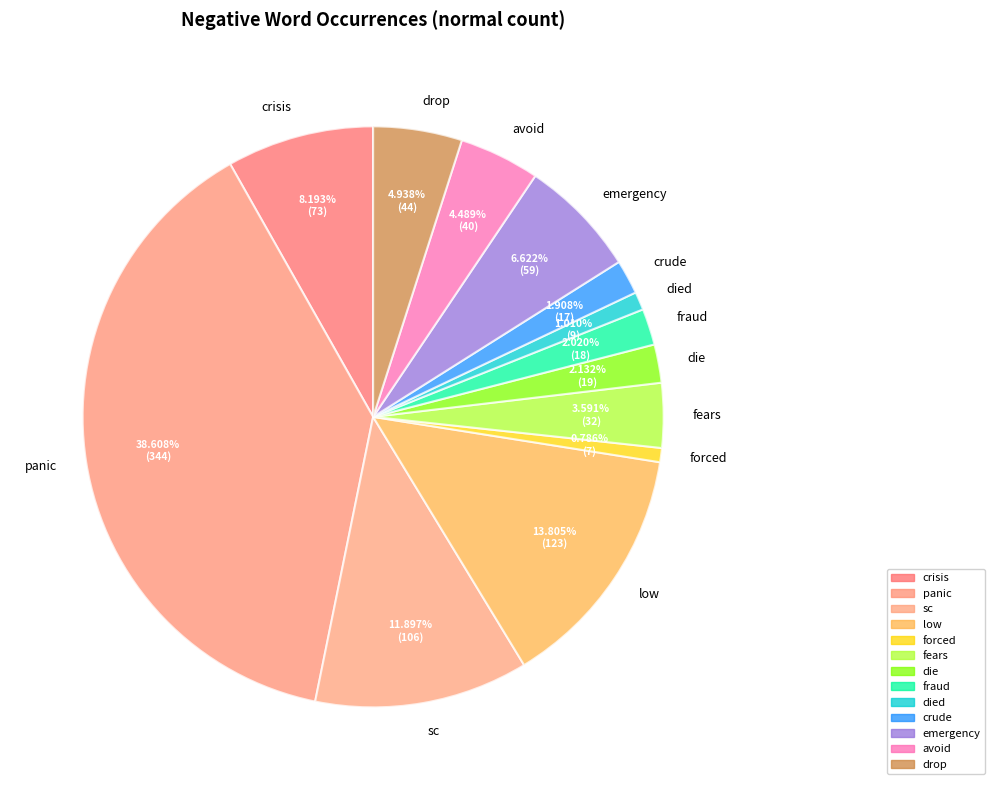

How many segments does this pie chart have?

13